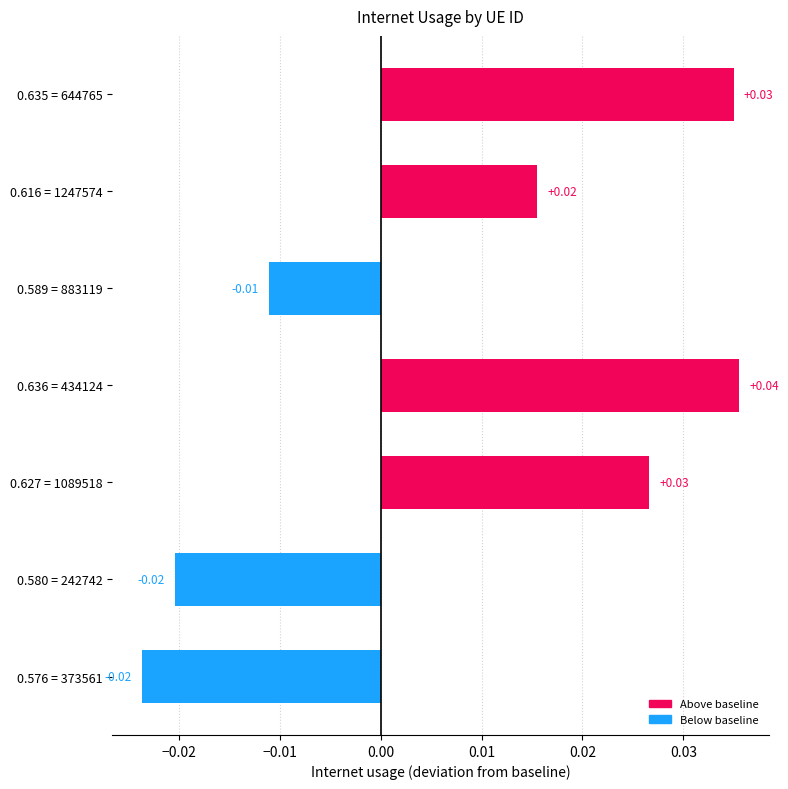

Are the bars horizontal?

Yes